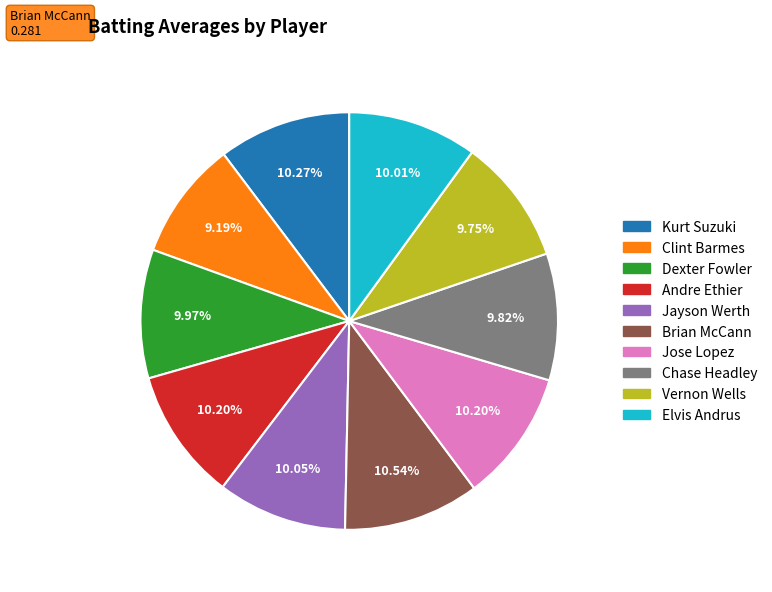

Is the sum of Clint Barmes and Brian McCann greater than half?

No